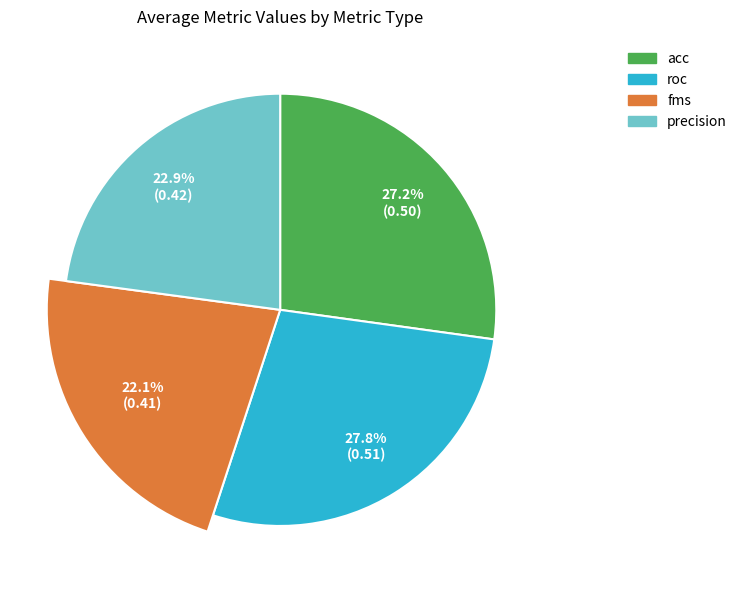

Between fms and acc, which is larger?

acc